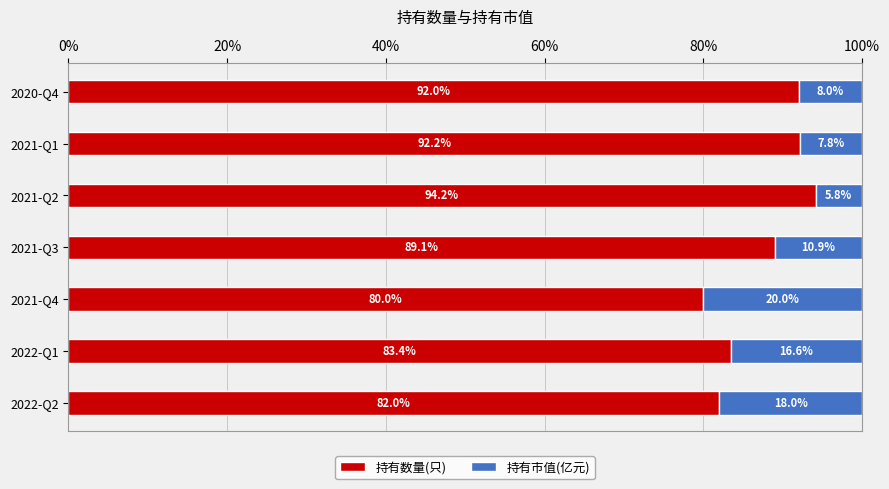

What is the lowest value of the 持有数量(只) series?

80.0